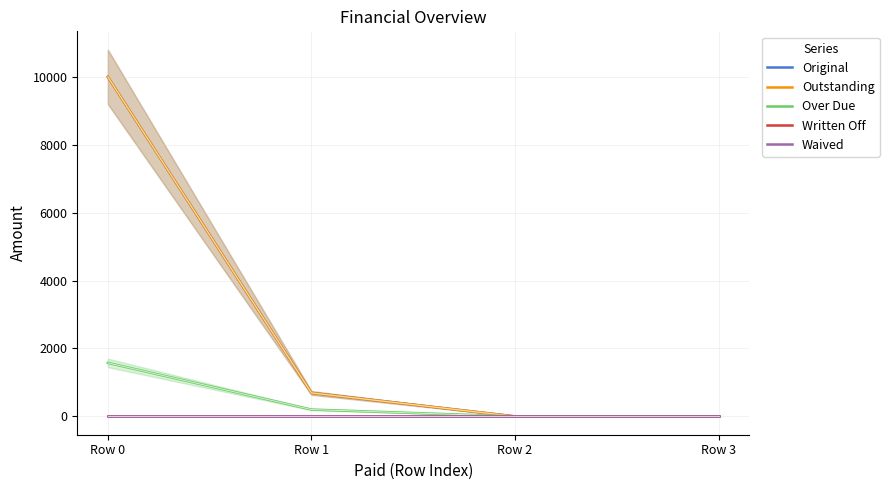

At how many categories does at least one series exceed 5727?

1